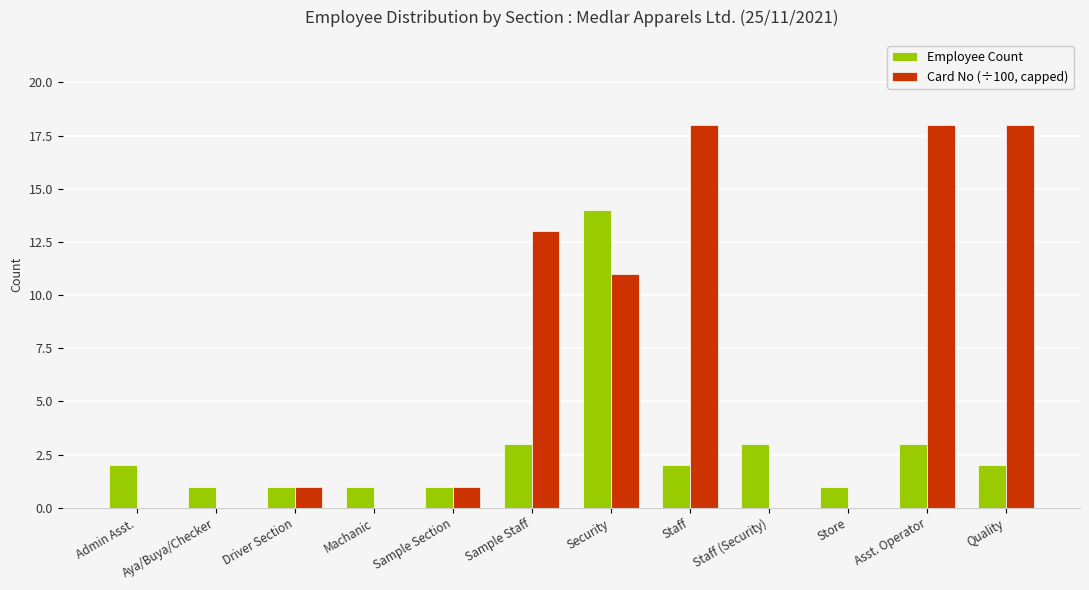

What value does the Employee Count series have at Staff (Security)?

3